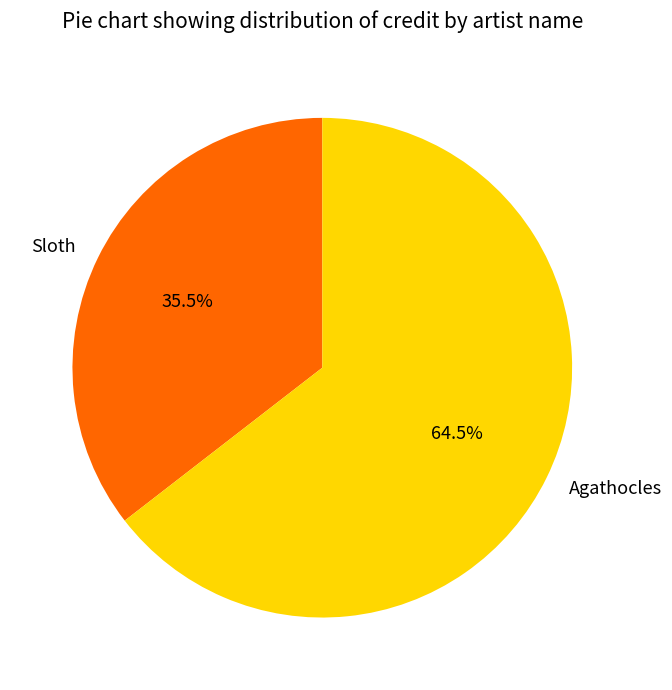

Which slice is the smallest?

Sloth